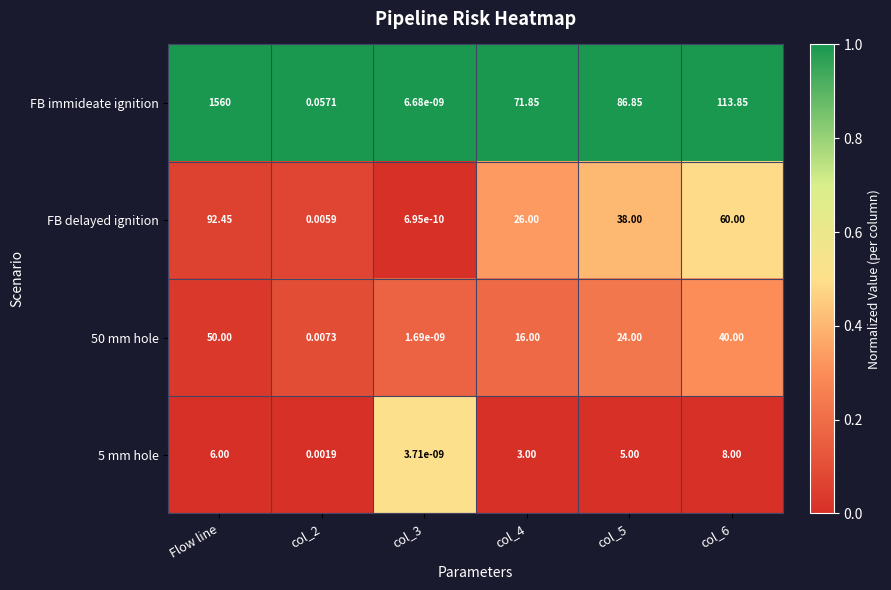

Which series has the widest spread of values?

FB immideate ignition